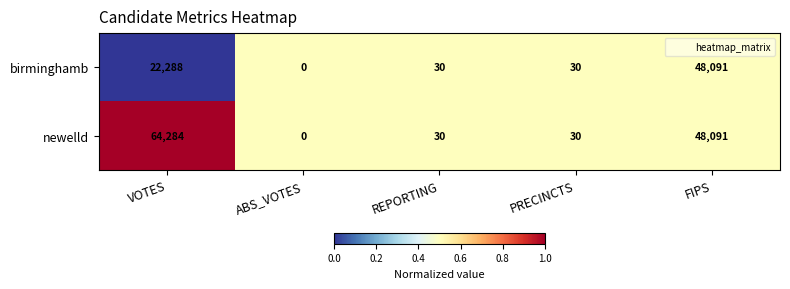

Reading left to right, transcribe all the data shown in this chart.

birminghamb: 22288	0	30	30	48091
newelld: 64284	0	30	30	48091